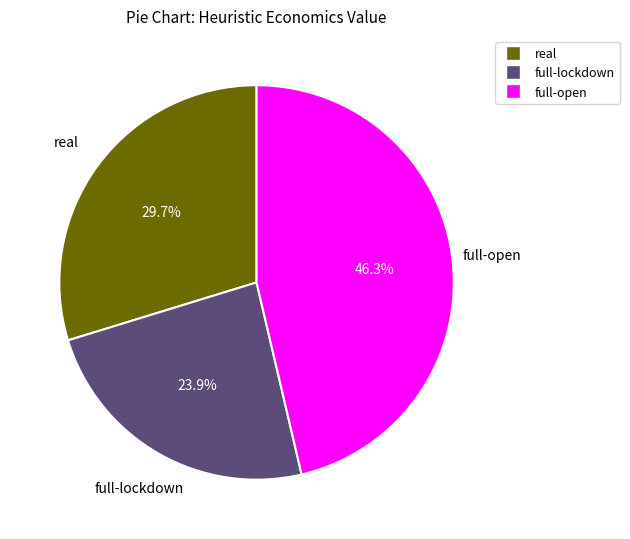

Which category has the smallest portion of the pie?

full-lockdown